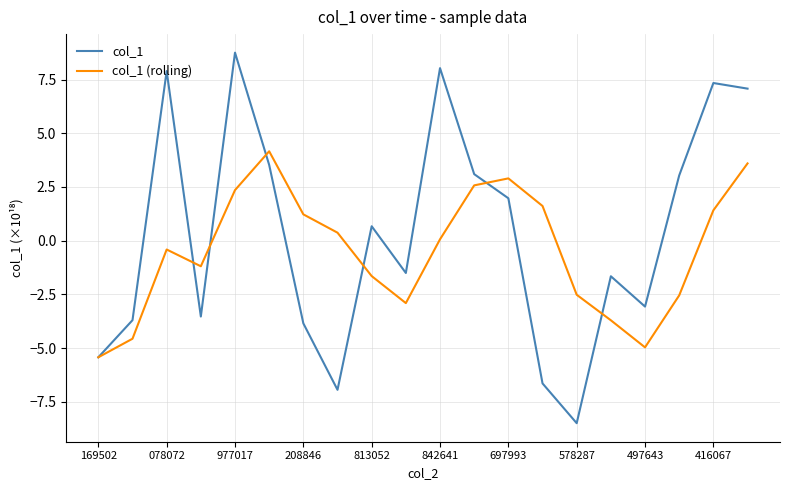

List the series in order of their peak value, highest first.

col_1, col_1 (rolling)